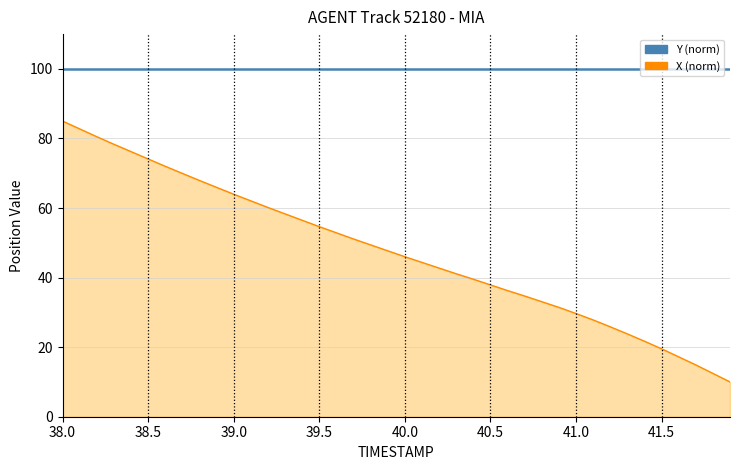

What is the smallest value displayed?

10.0